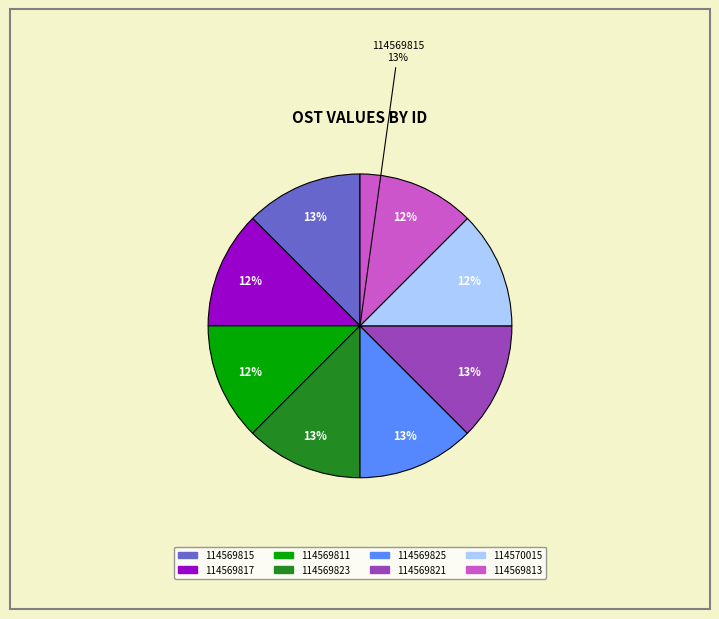

What percentage is the 114569813 slice, to the nearest percent?

12%